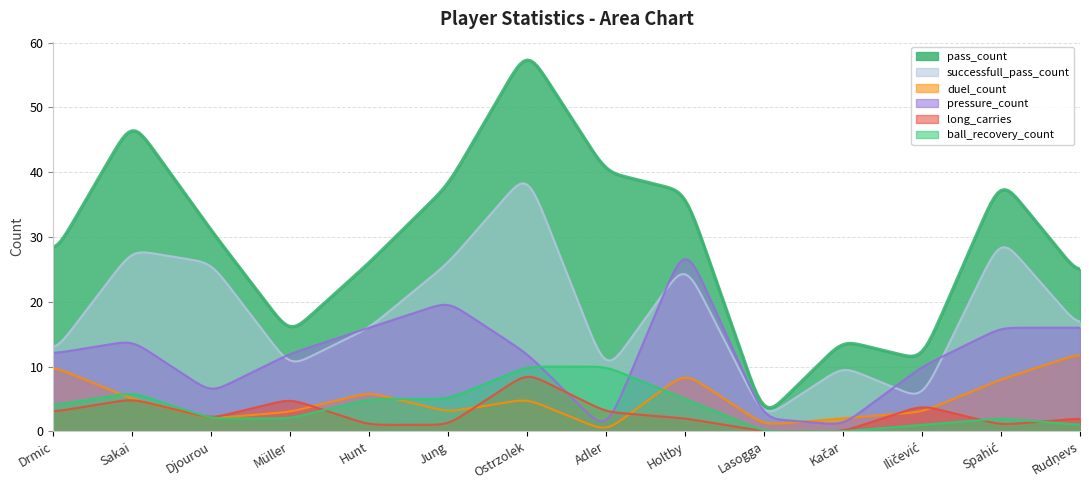

What value does the pass_count series have at Ostrzolek, to the nearest 10?

60